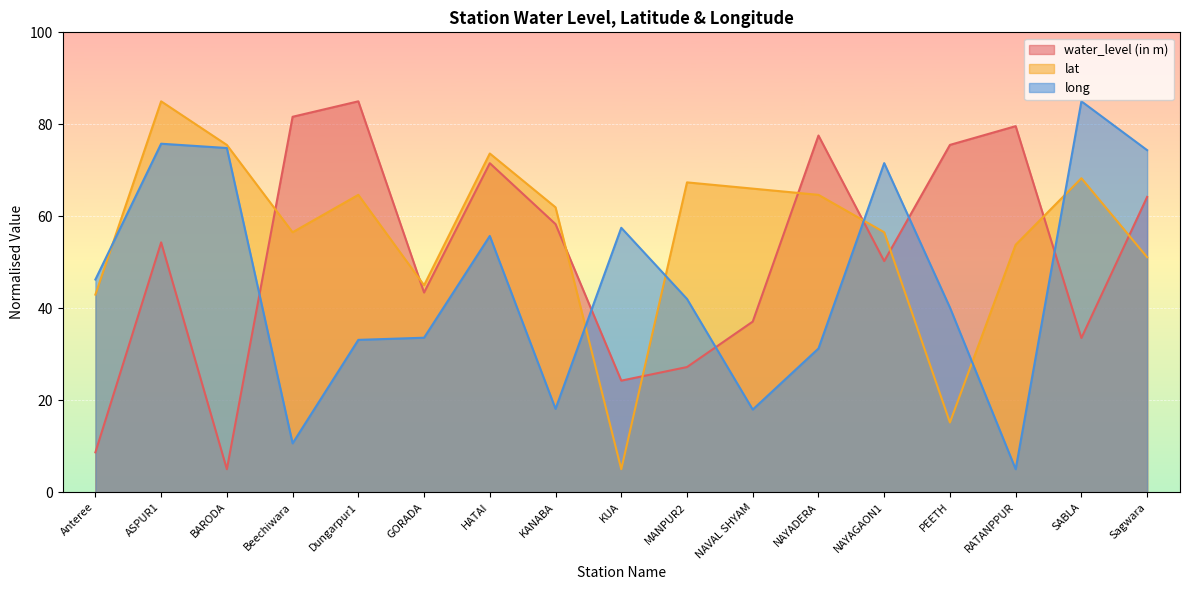

Which series changed the most between Anteree and Dungarpur1?

water_level (in m)